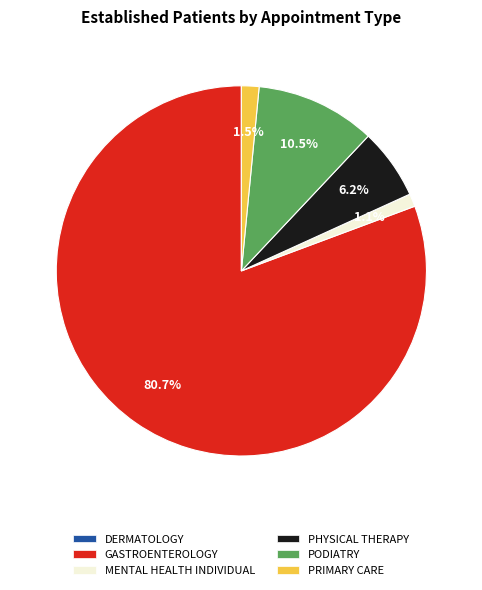

Is there a majority slice in this chart?

Yes